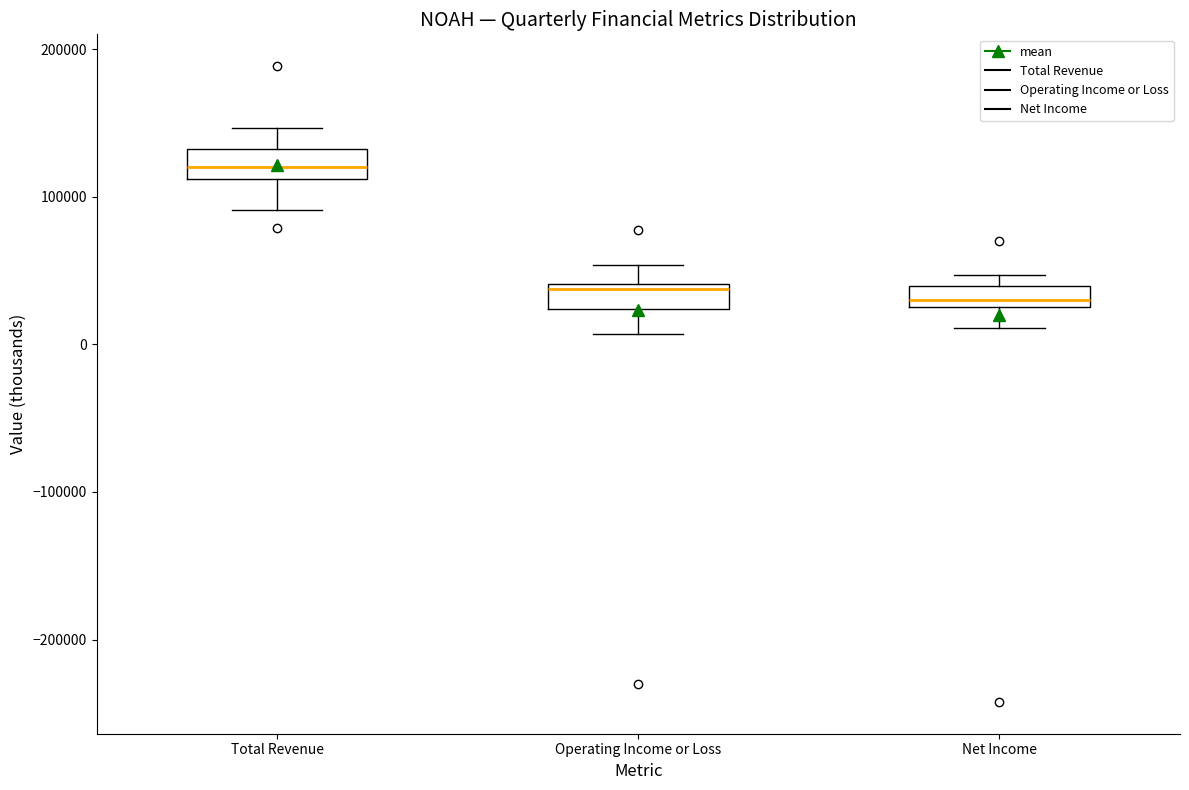

Which box has the highest median line?

Total Revenue